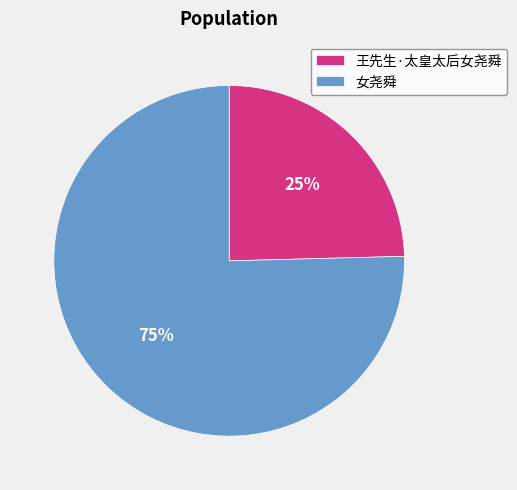

To the nearest percent, what is the combined percentage of 女尧舜 and 王先生·太皇太后女尧舜?

100%